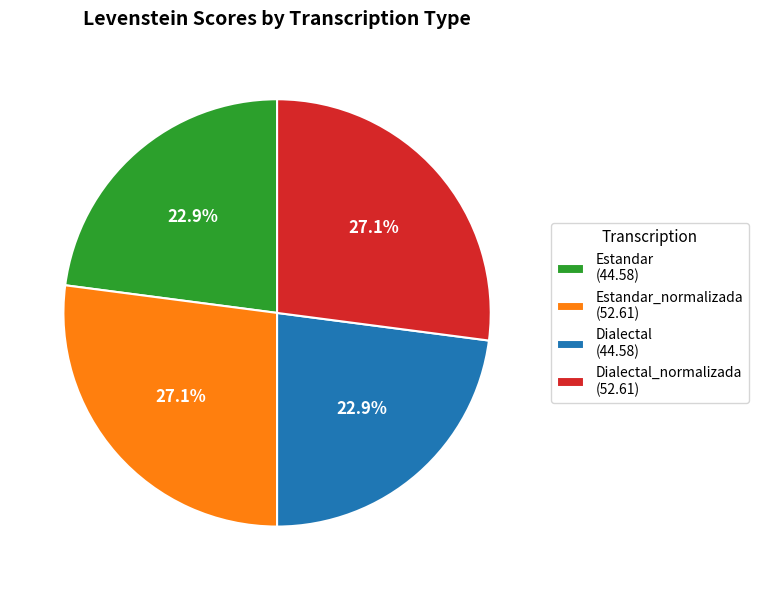

What portion of the pie excludes Estandar_normalizada (52.61)?

72.9%